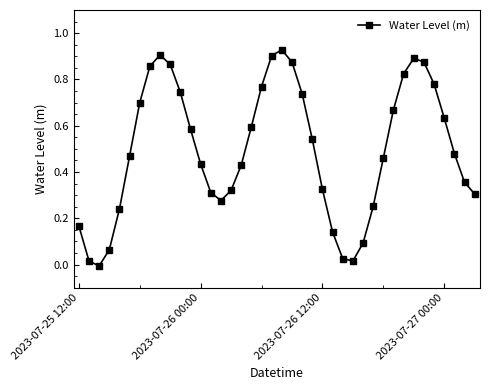

How many points are higher than both their immediate neighbors (excluding endpoints)?

3